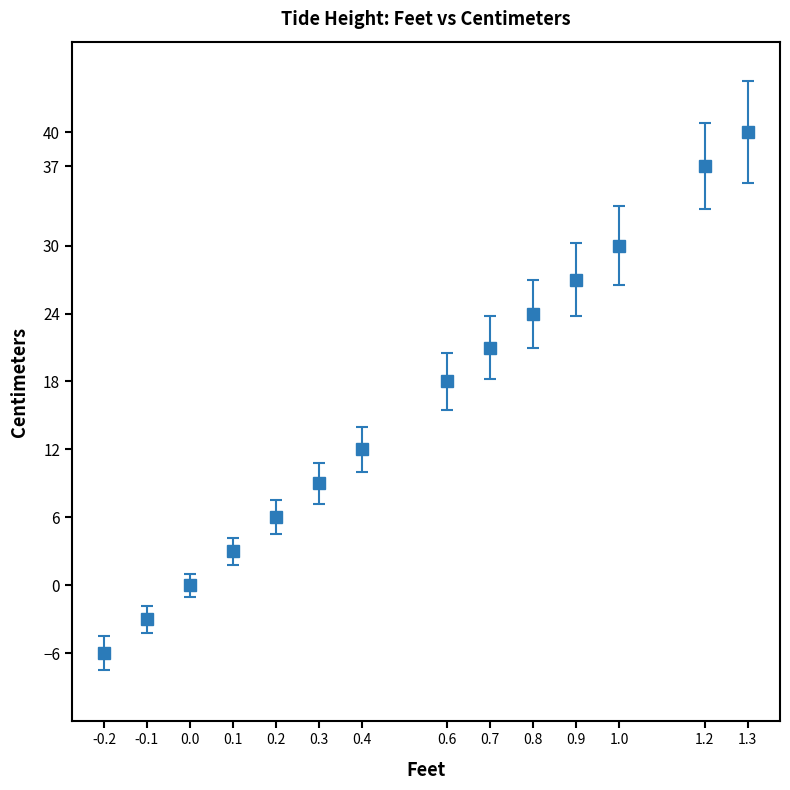

Between 1.2 and 0.6, which is larger?

1.2